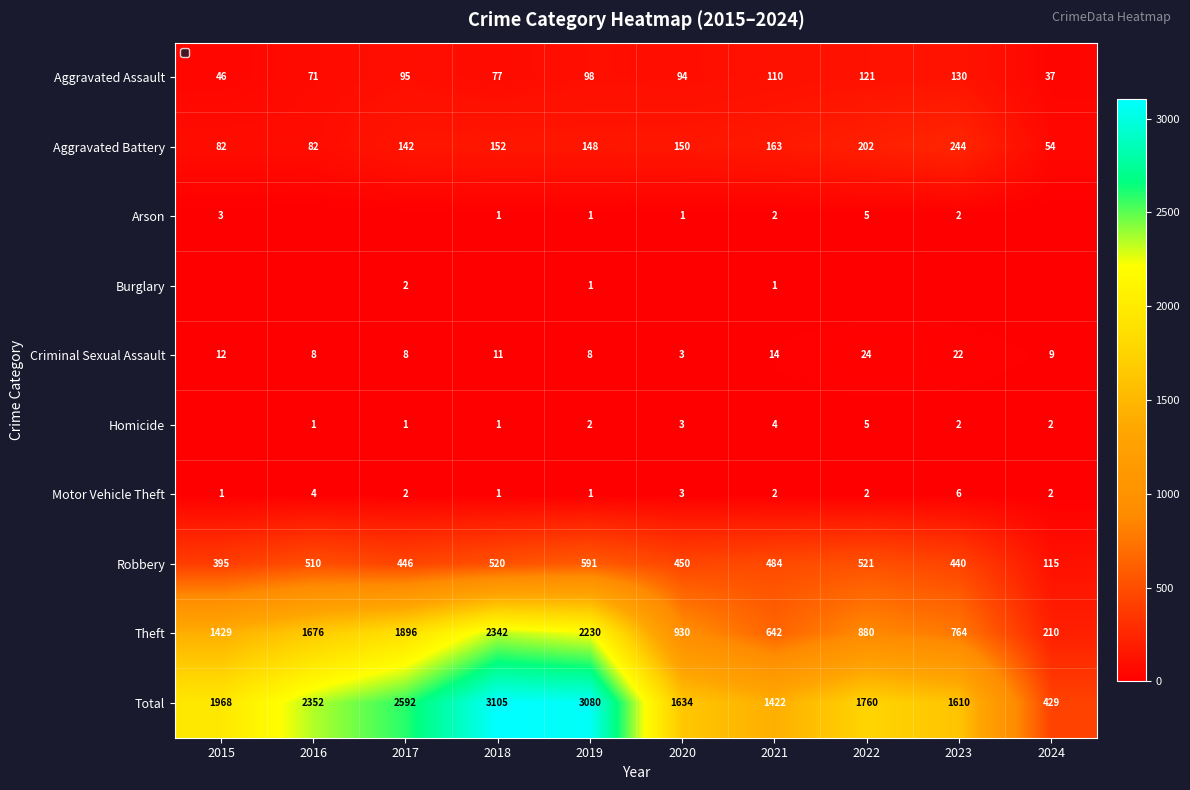

What is the difference between the maximum and second lowest values in the Total series?

1683